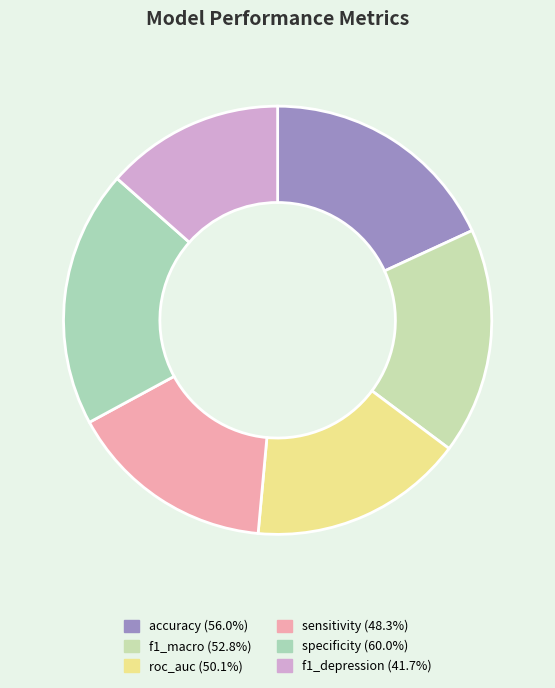

Count the number of slices in the pie.

6